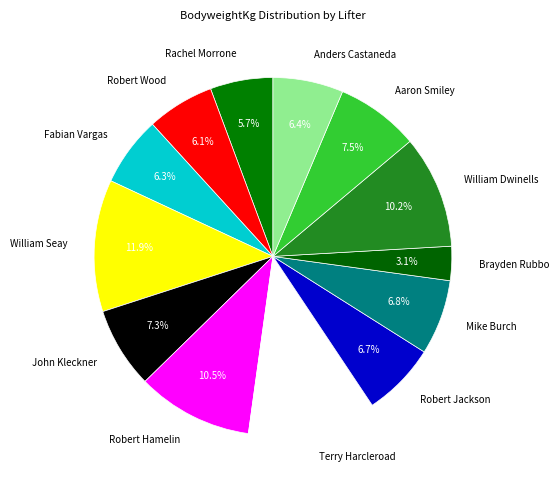

What percentage is NOT represented by Rachel Morrone?

94.3%